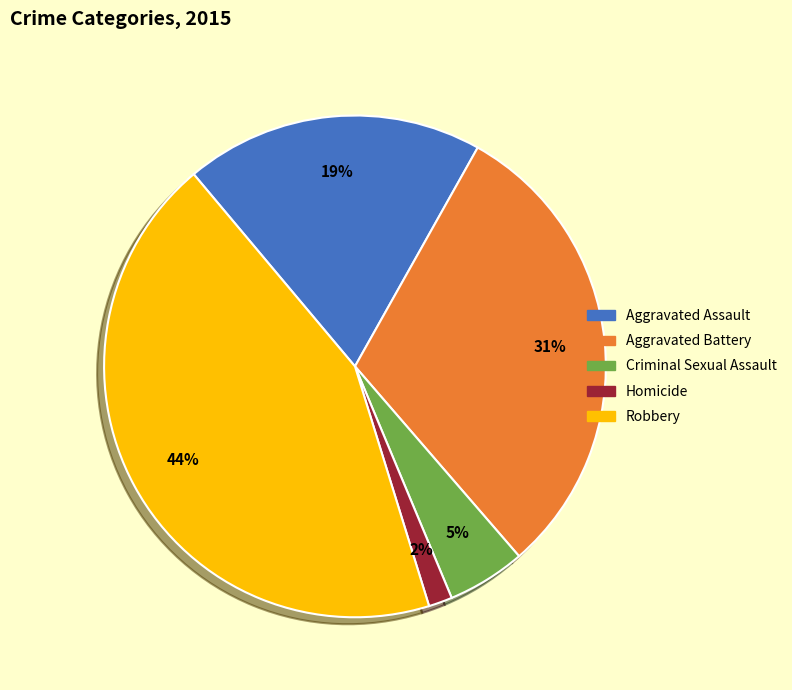

Between Aggravated Battery and Homicide, which is larger?

Aggravated Battery